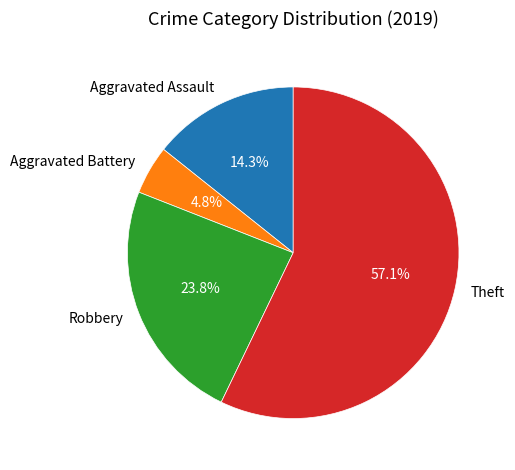

What portion of the pie excludes Aggravated Battery?

95.2%